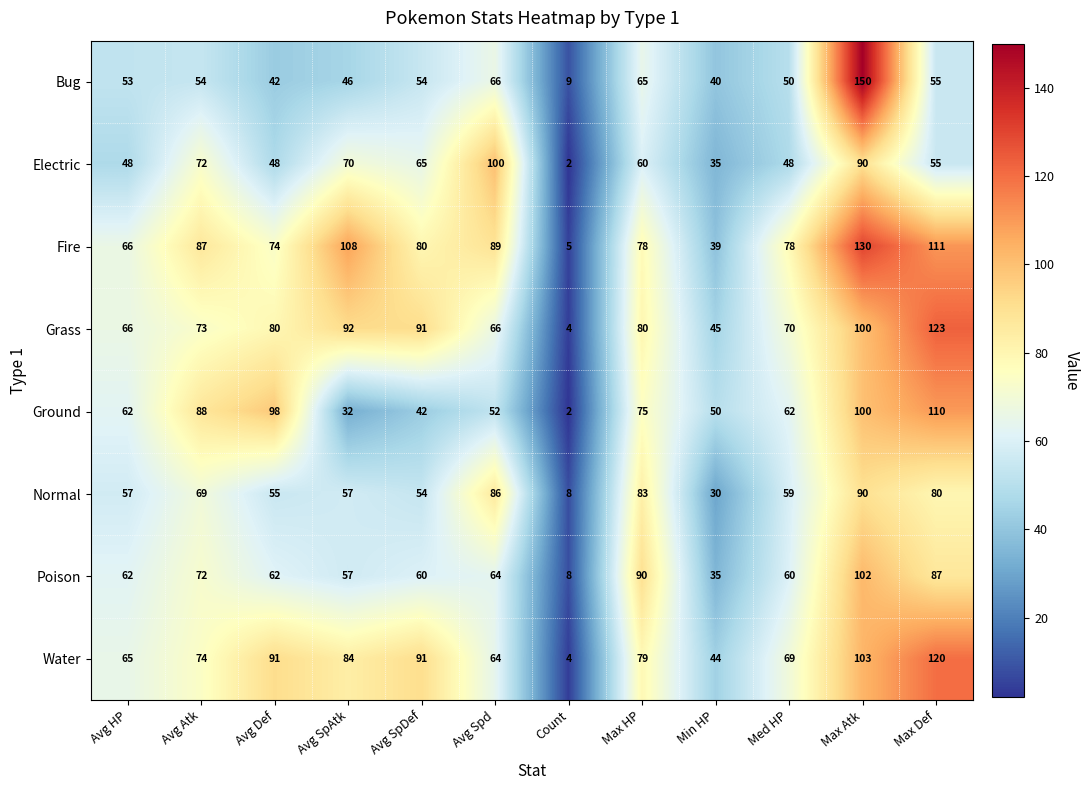

What is the difference between the maximum and second lowest values in the Bug series?

110